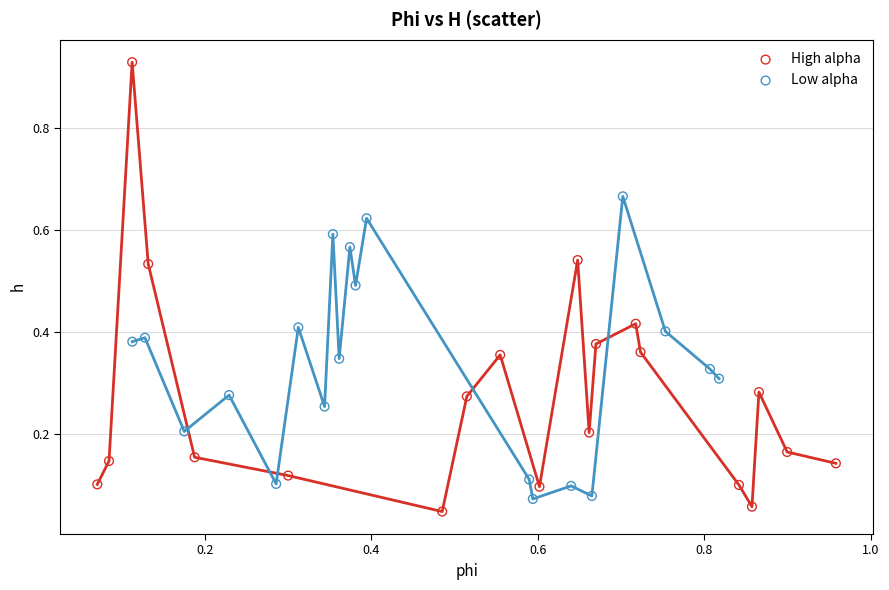

Which series contains the highest Y value?

High alpha